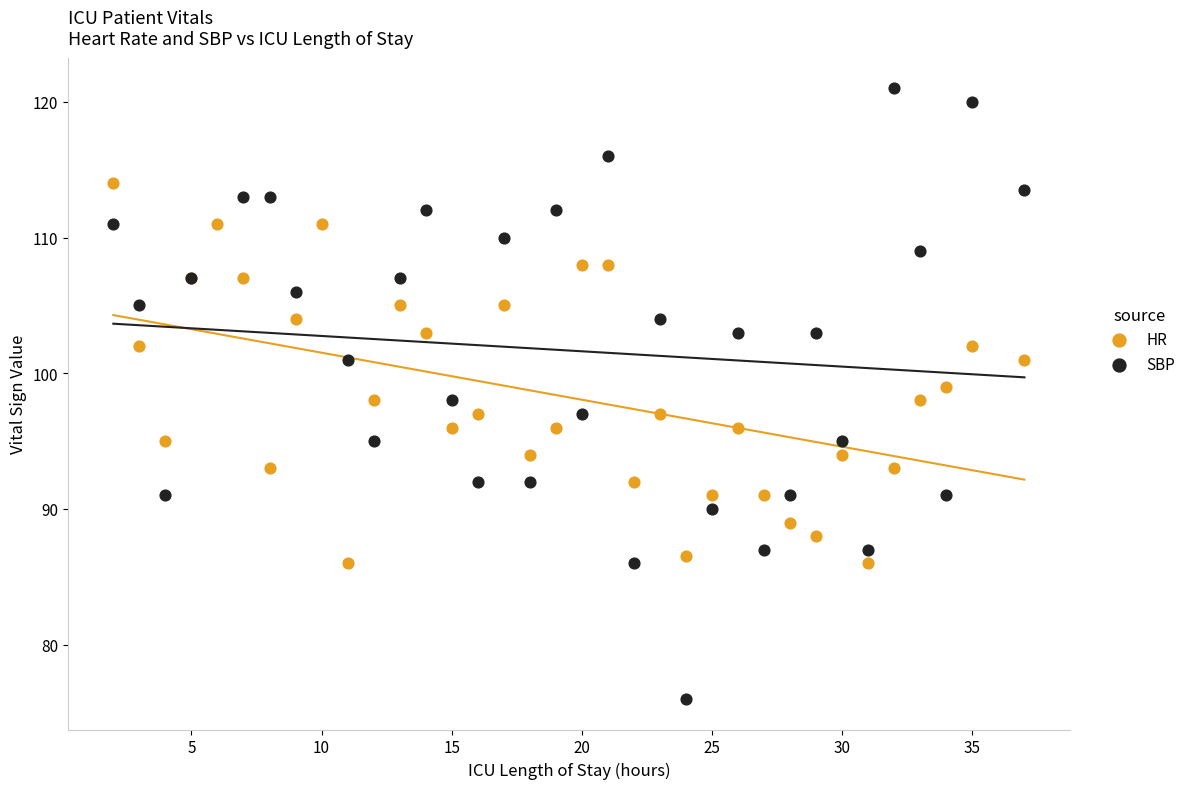

Which series has the largest Y range (max minus min)?

SBP